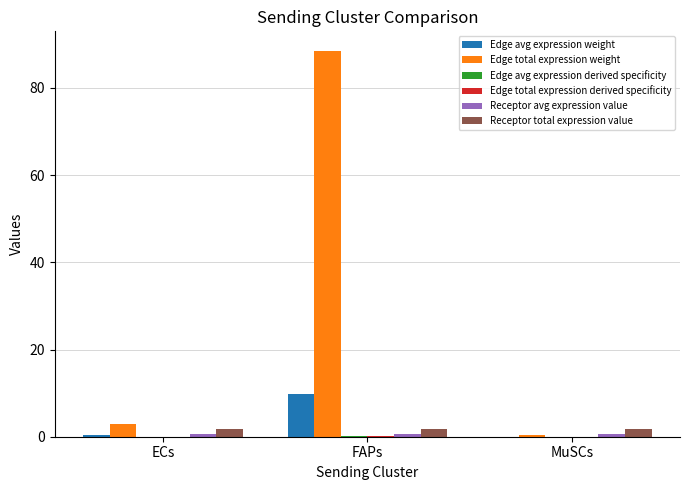

Which label corresponds to the largest value in the chart?

FAPs